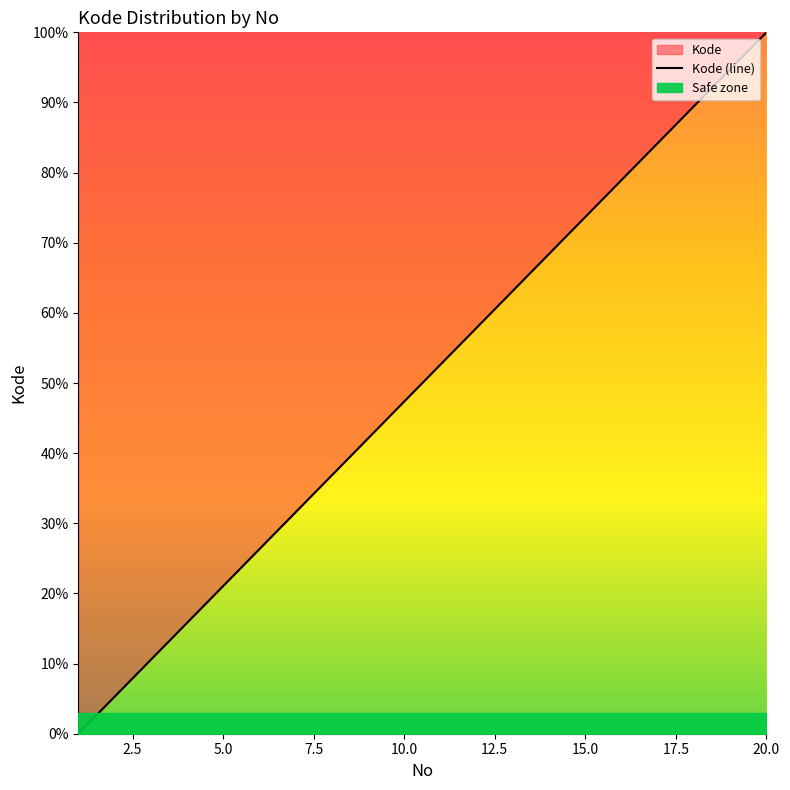

How many values are above zero?

19